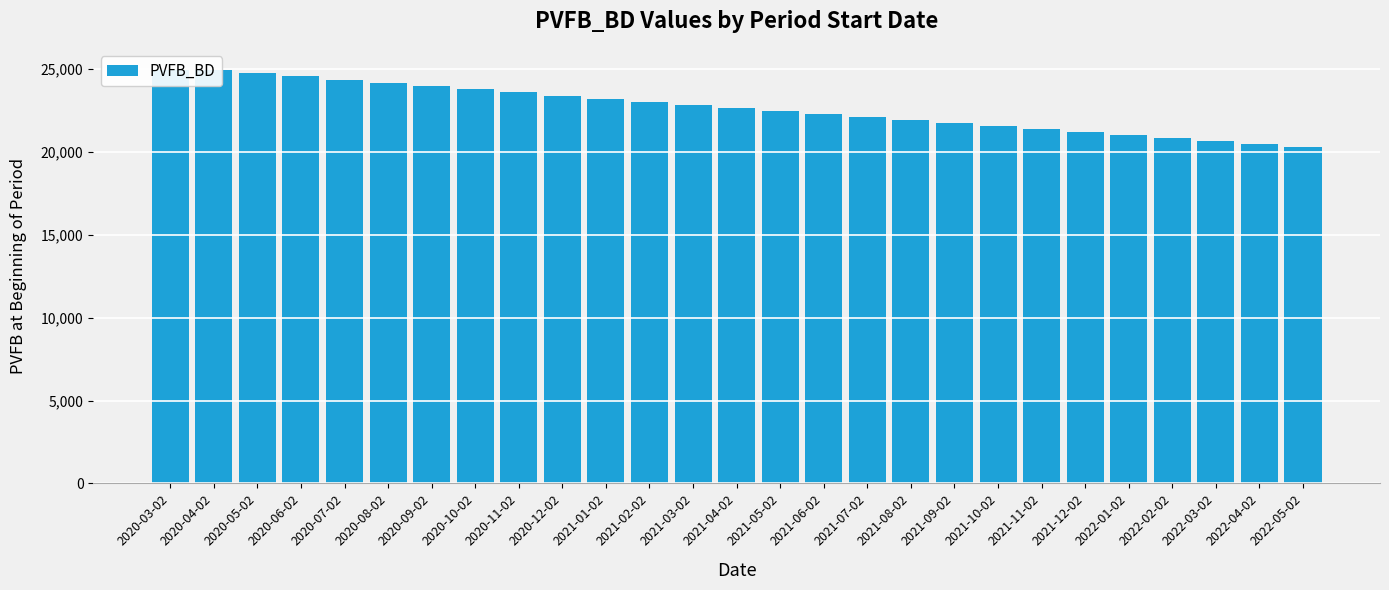

What is the minimum value shown in the chart?

20285.5